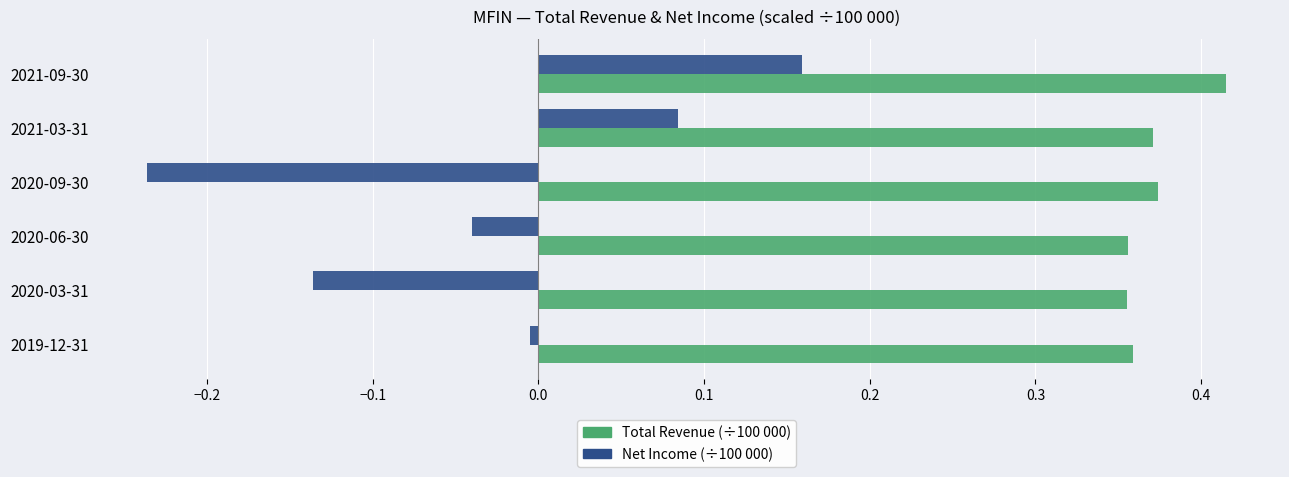

At which category does the chart reach its peak across all series?

2021-09-30